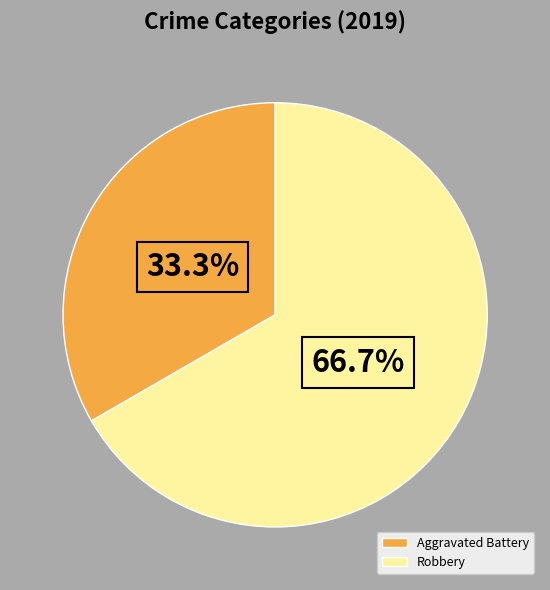

Between Aggravated Battery and Robbery, which is larger?

Robbery